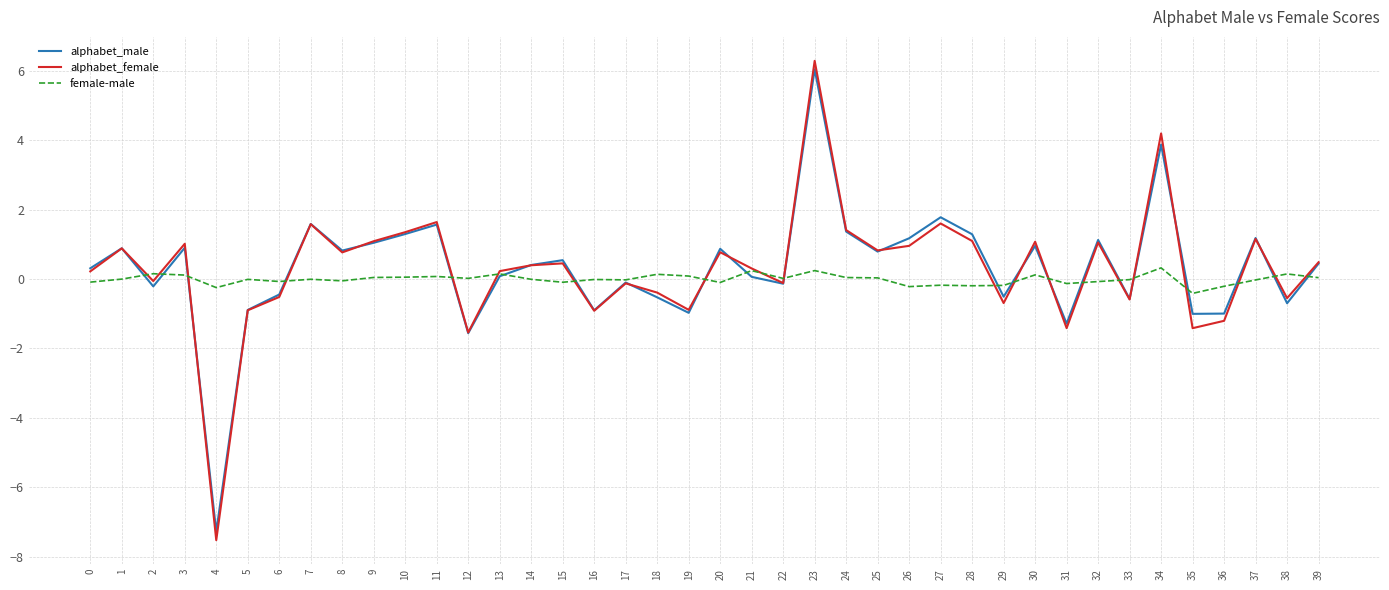

What is the difference between the maximum and second lowest values in the alphabet_male series?

7.6